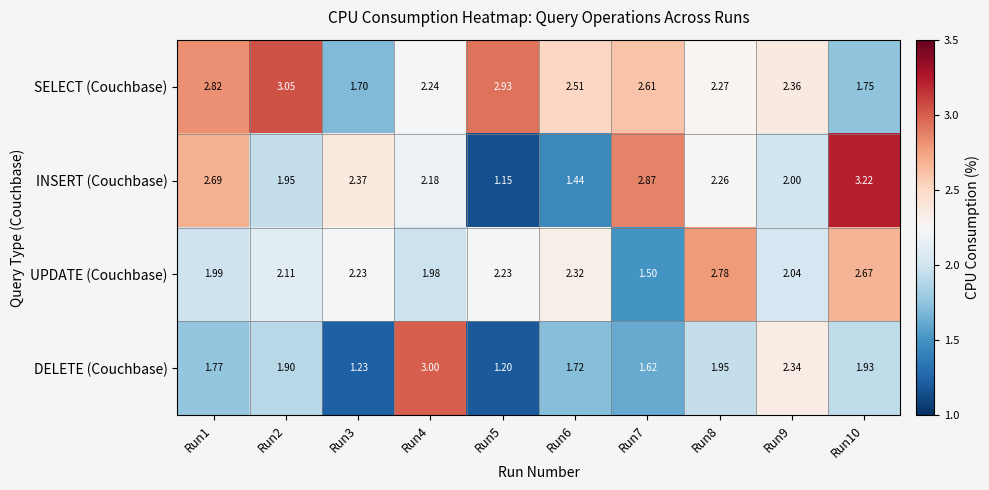

Which series has the widest spread of values?

INSERT (Couchbase)